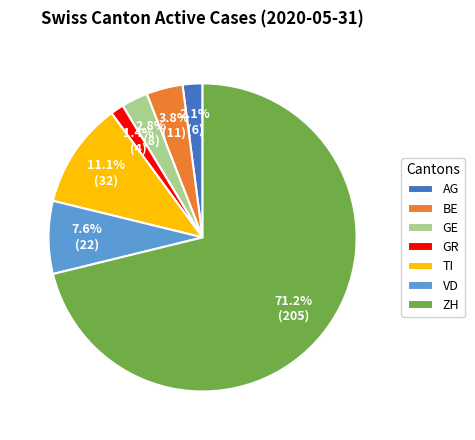

Between AG and GR, which is larger?

AG